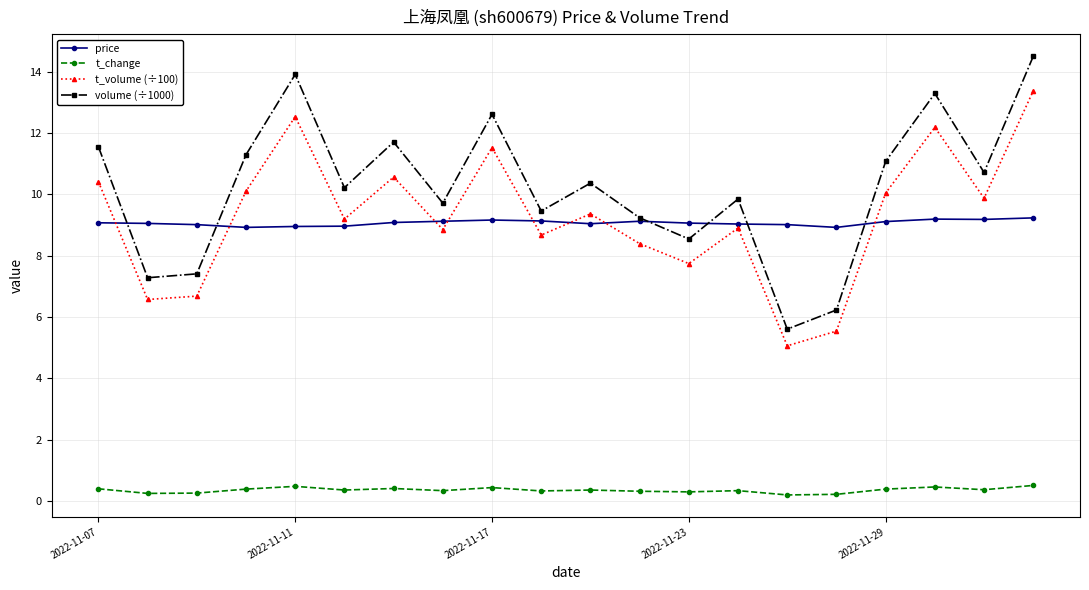

What is the value of the volume (÷1000) point at the 7th from the left?

11.7